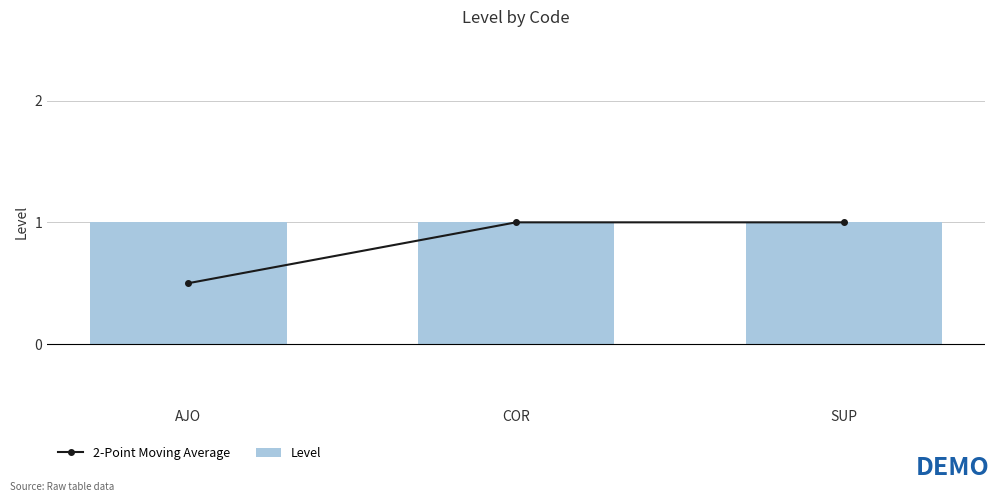

What is the total value across all series at AJO?

1.5